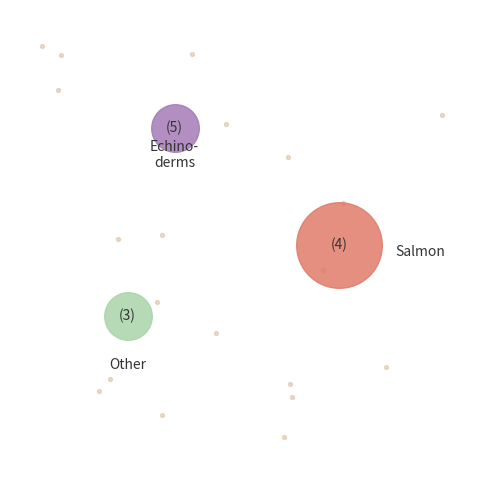

Is it true that Blastocladiella emersonii is 18% of the pie?

False